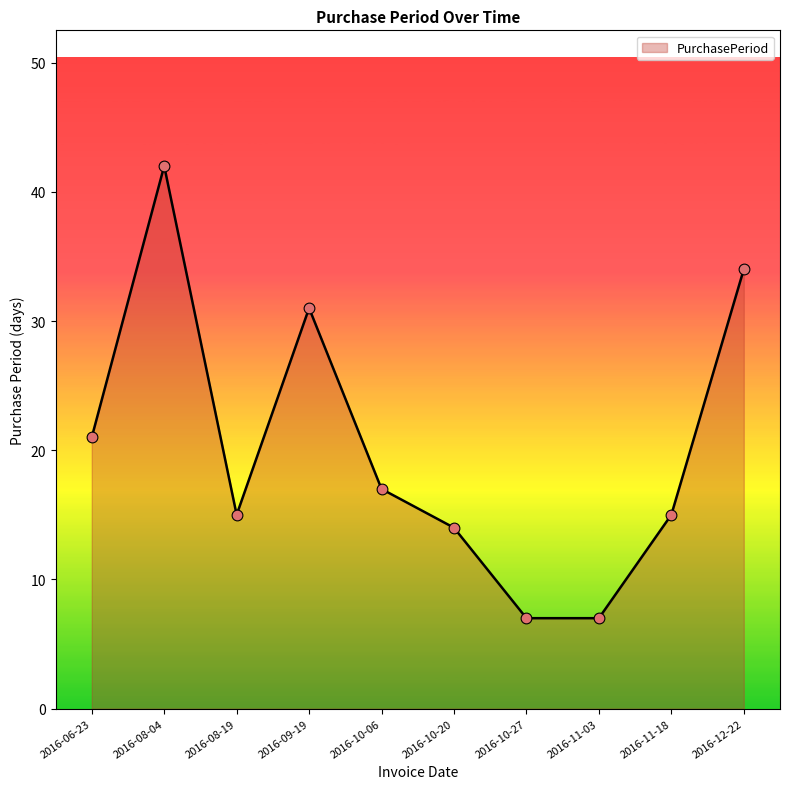

What is the change in value from 2016-06-23 to 2016-09-19?

+10